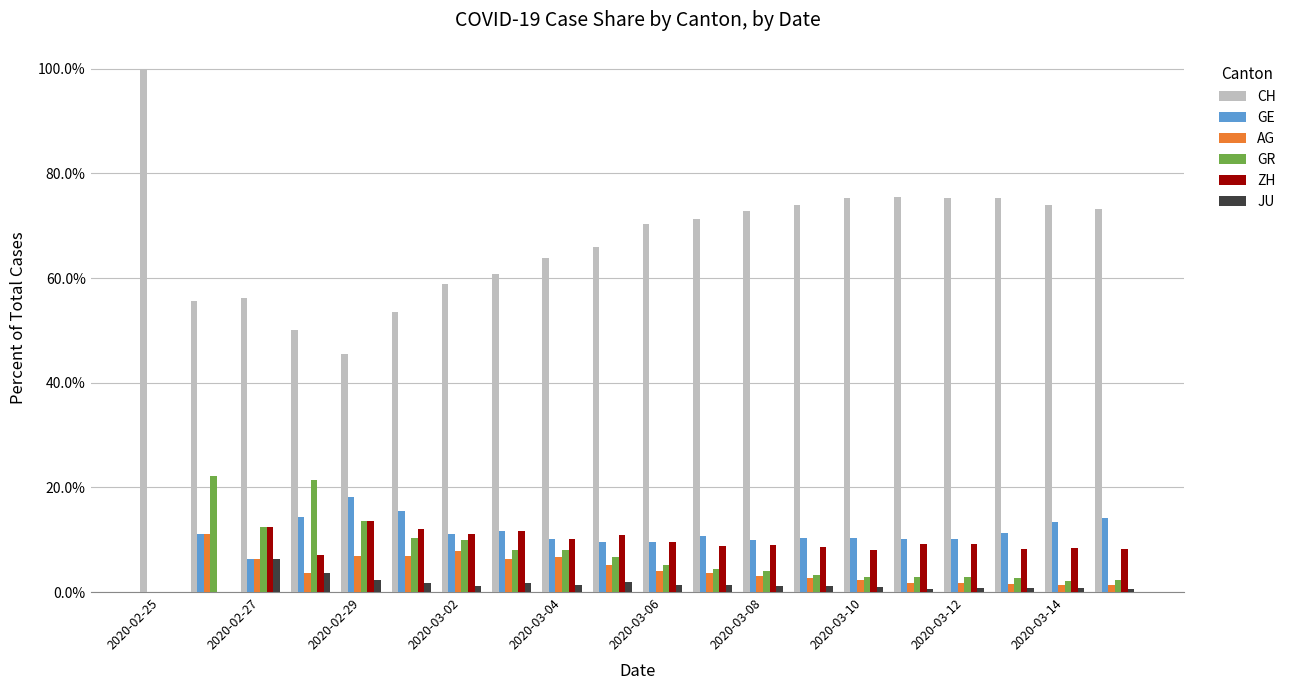

Does the chart contain stacked bars?

No